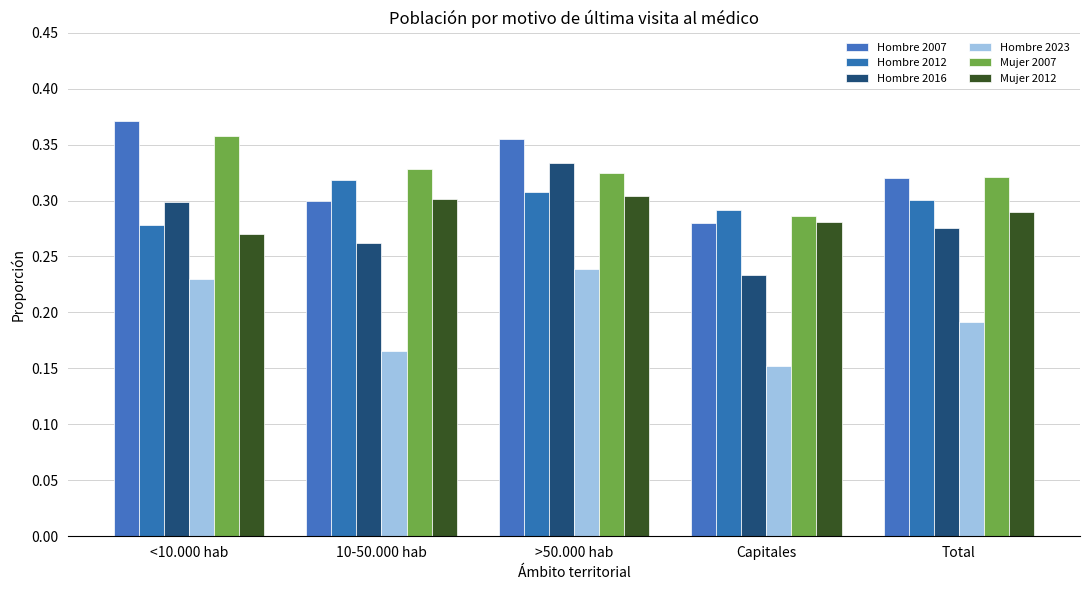

List the series in order of their peak value, lowest first.

Hombre 2023, Mujer 2012, Hombre 2012, Hombre 2016, Mujer 2007, Hombre 2007